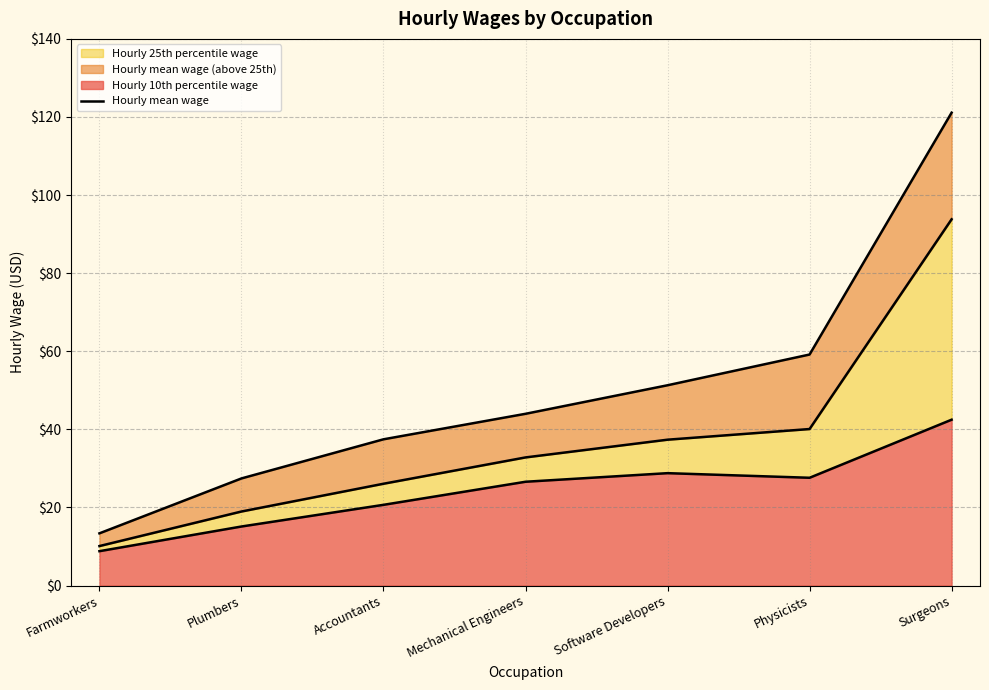

Which series changed the most between Accountants and Mechanical Engineers?

Hourly 25th percentile wage